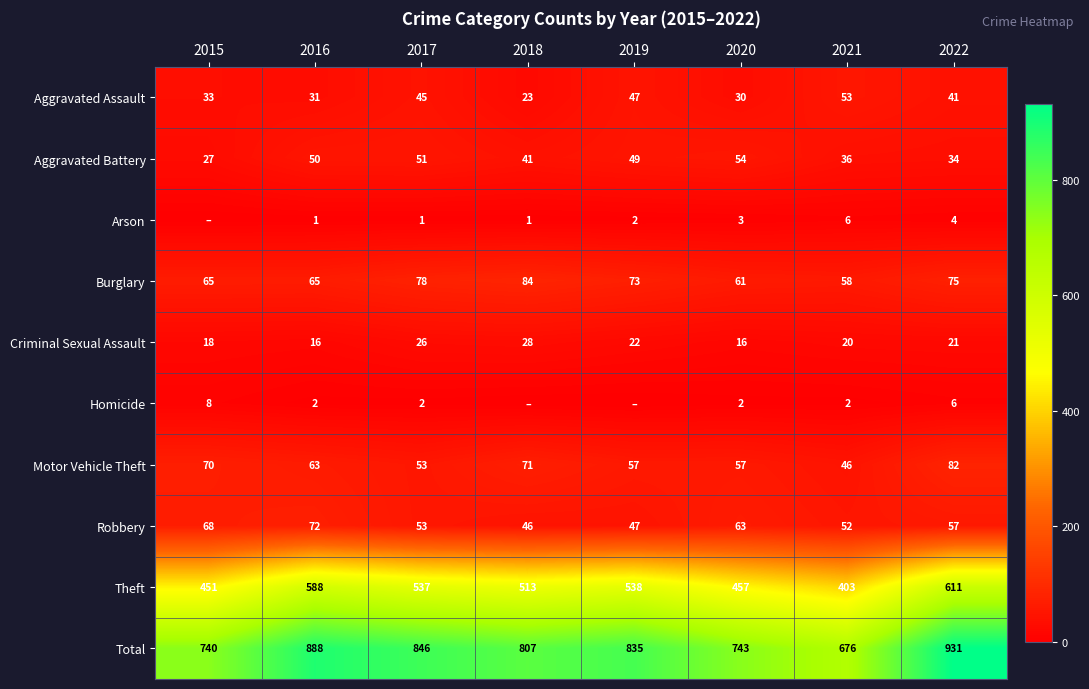

True or false: Homicide has a value of 3 at 2017.

False